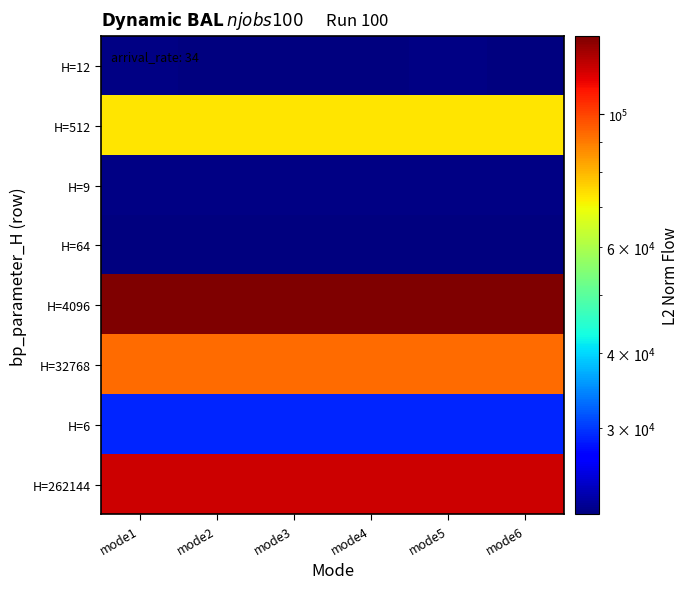

Reading left to right, what are all the values shown in this chart?

H=12: mode1=21732.2	mode2=21559.6	mode3=21559.6	mode4=21559.6	mode5=21732.5	mode6=21559.6
H=512: mode1=73000.3	mode2=73000.3	mode3=73000.3	mode4=73000.3	mode5=73000.3	mode6=73000.3
H=9: mode1=21760.8	mode2=21758.5	mode3=21758.5	mode4=21758.5	mode5=21758.5	mode6=21758.5
H=64: mode1=21689.0	mode2=21683.3	mode3=21689.0	mode4=21689.0	mode5=21689.0	mode6=21683.3
H=4096: mode1=134796.3	mode2=134796.3	mode3=134796.3	mode4=134796.3	mode5=134796.3	mode6=134796.3
H=32768: mode1=92376.1	mode2=92376.1	mode3=92376.1	mode4=92376.1	mode5=92376.1	mode6=92376.1
H=6: mode1=29046.6	mode2=29046.6	mode3=29046.6	mode4=29046.6	mode5=29046.6	mode6=29046.6
H=262144: mode1=118984.4	mode2=118984.4	mode3=118984.4	mode4=118984.4	mode5=118984.4	mode6=118984.4